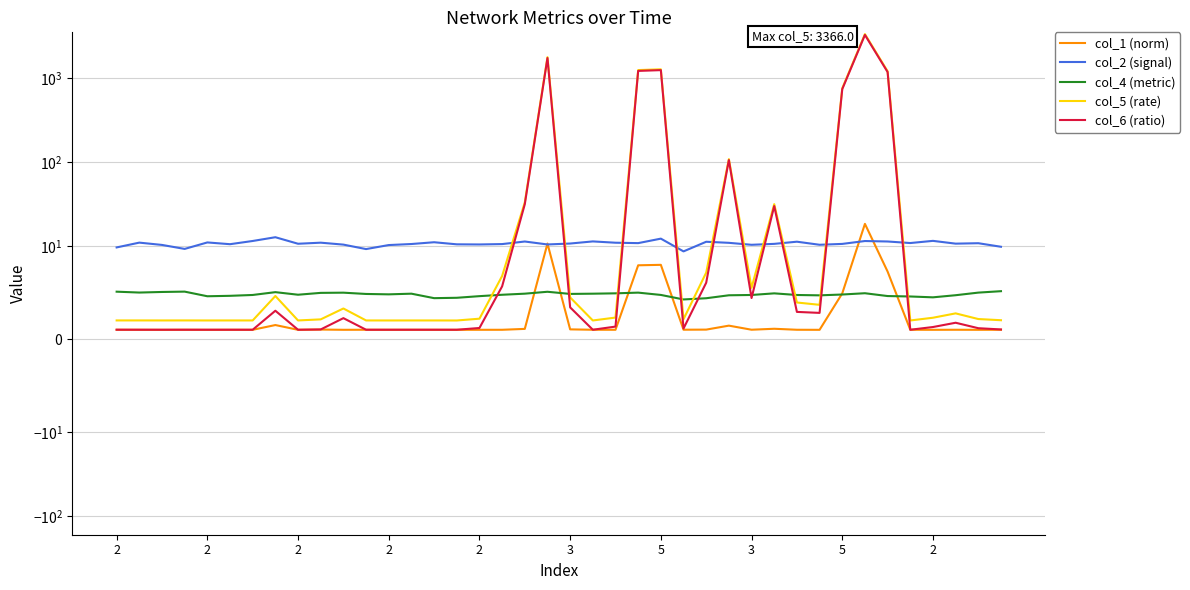

What is the sum of all col_6 (ratio) values?

9664.5